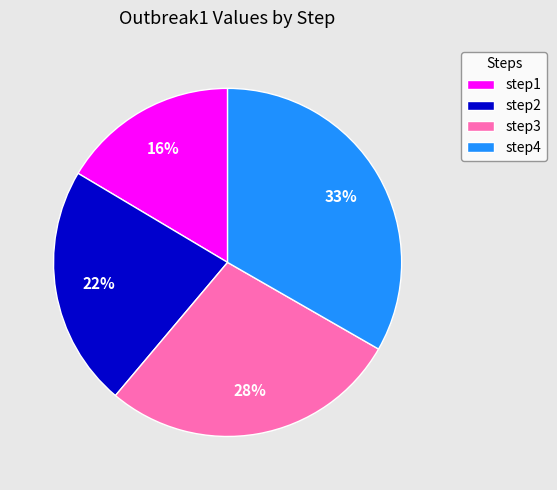

What percentage is the step4 slice, to the nearest percent?

33%